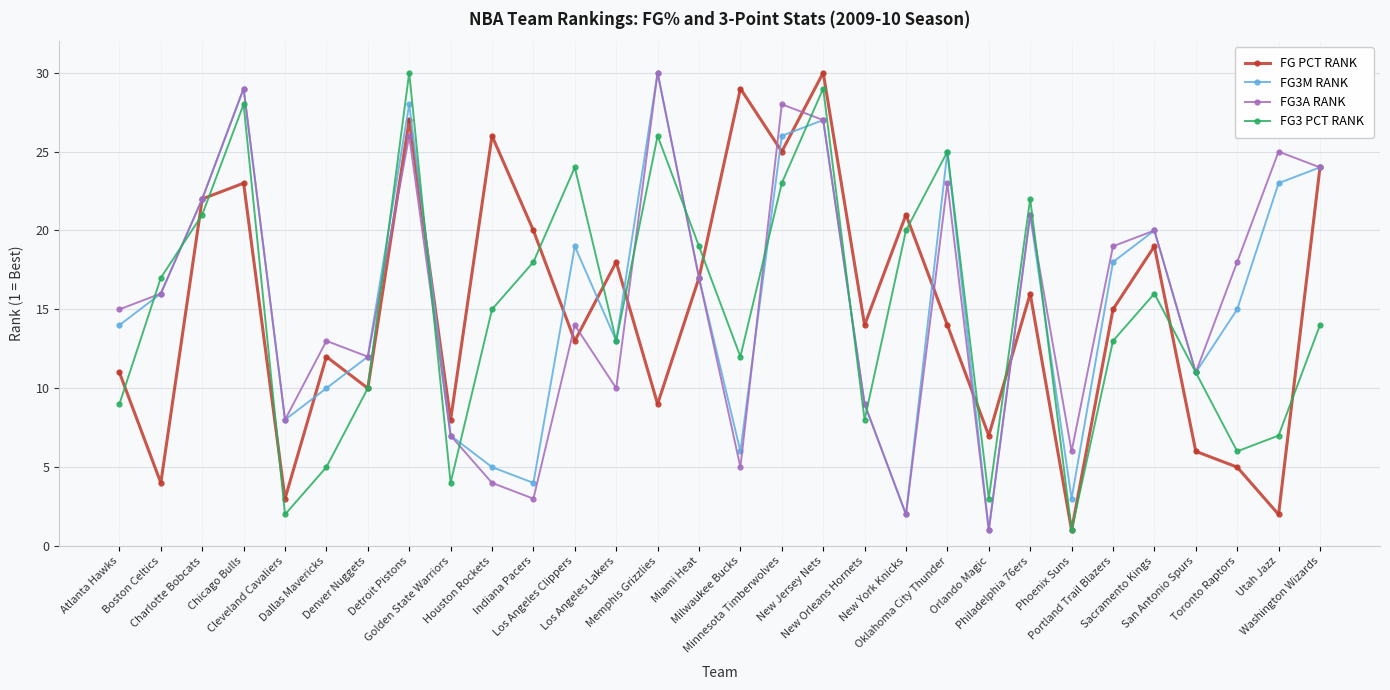

How many data points does each series have?

30